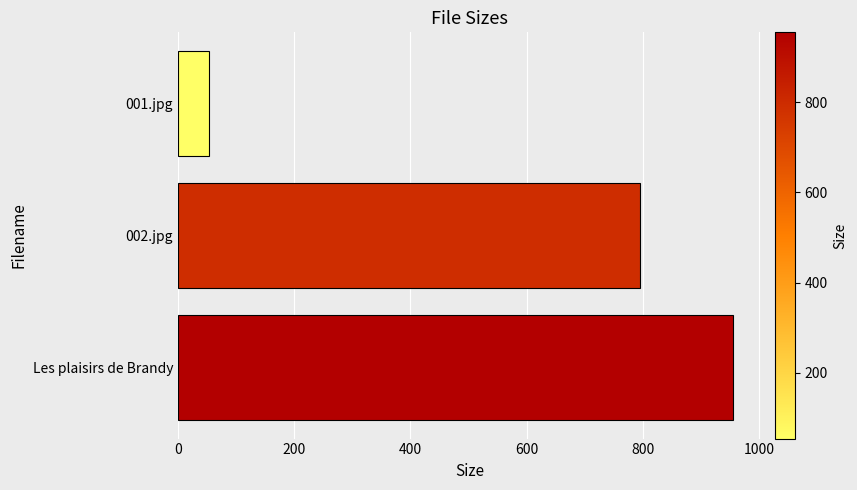

What is the smallest value displayed?

53.8